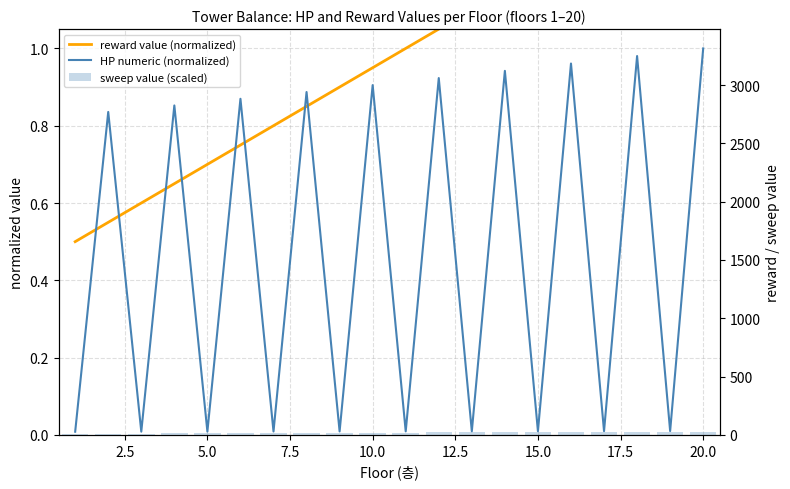

Count the number of data series in this chart.

3